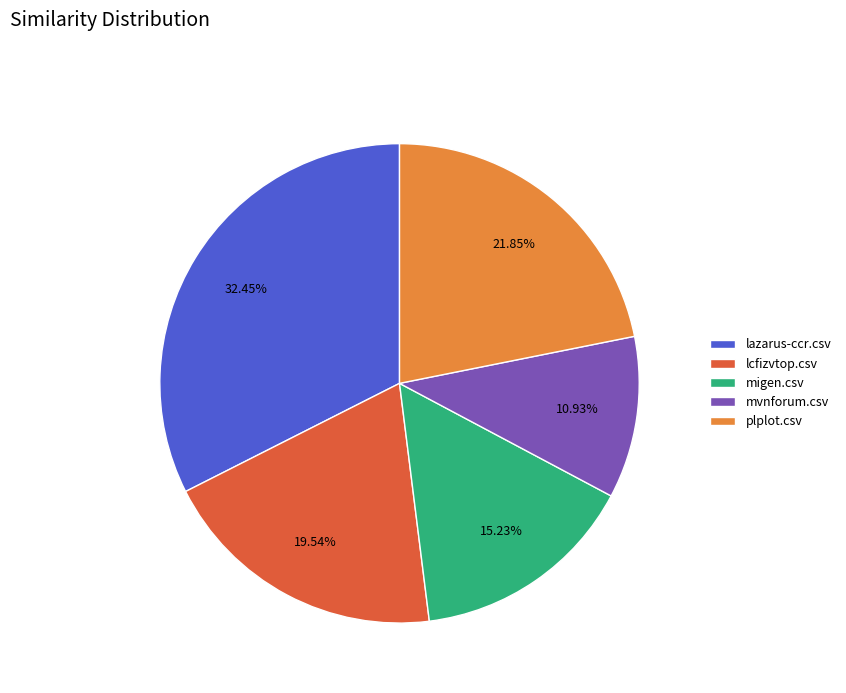

To the nearest percent, what is the average slice percentage?

20%